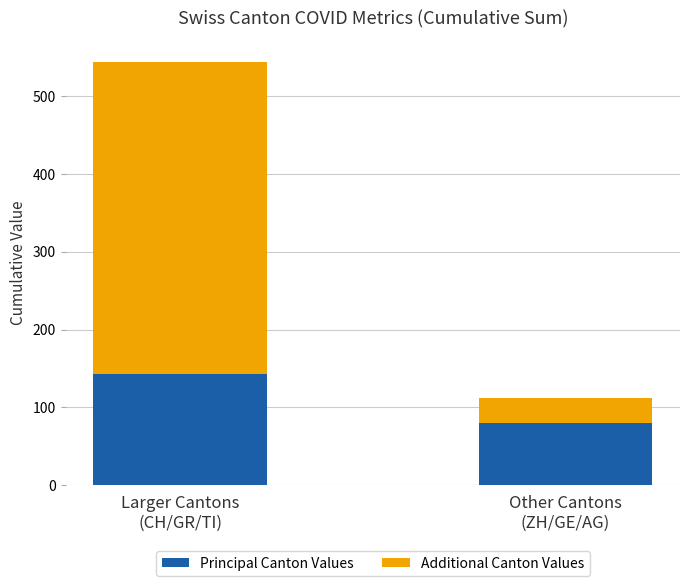

What is the highest value of the Principal Canton Values series?

143